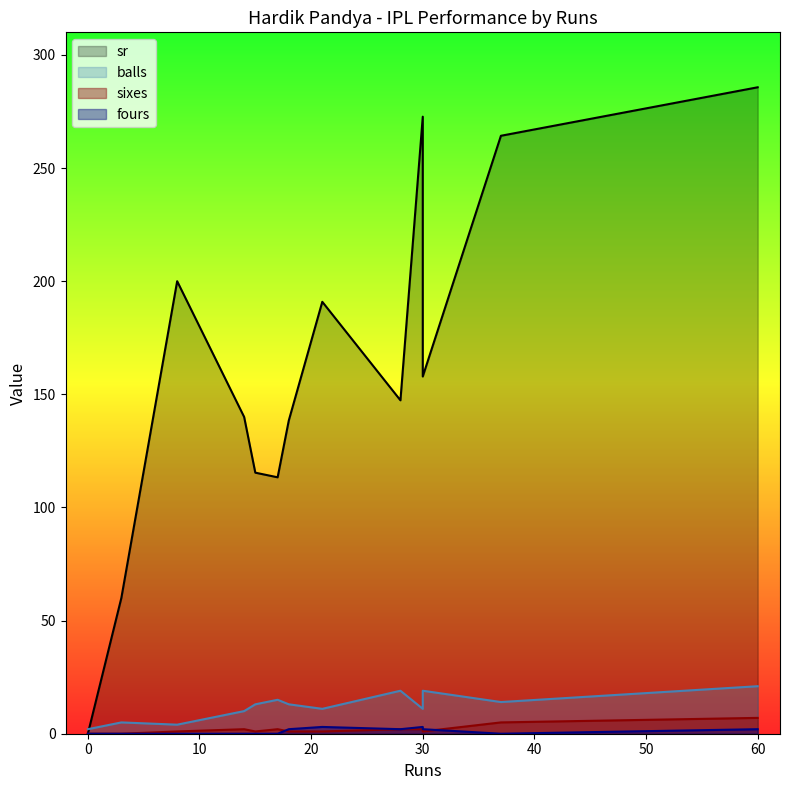

How many positive values does the sixes series have?

11